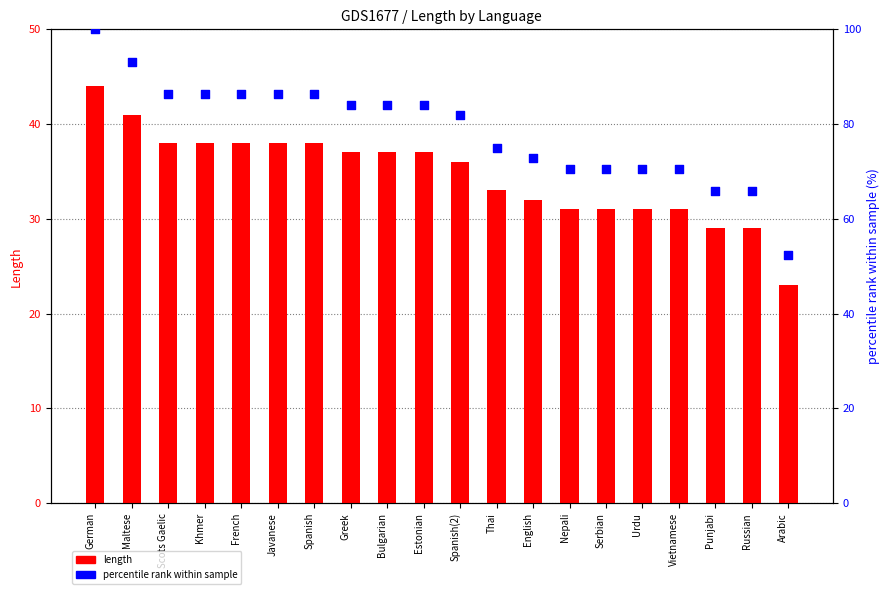

What is the total value across all series at Vietnamese?

101.5